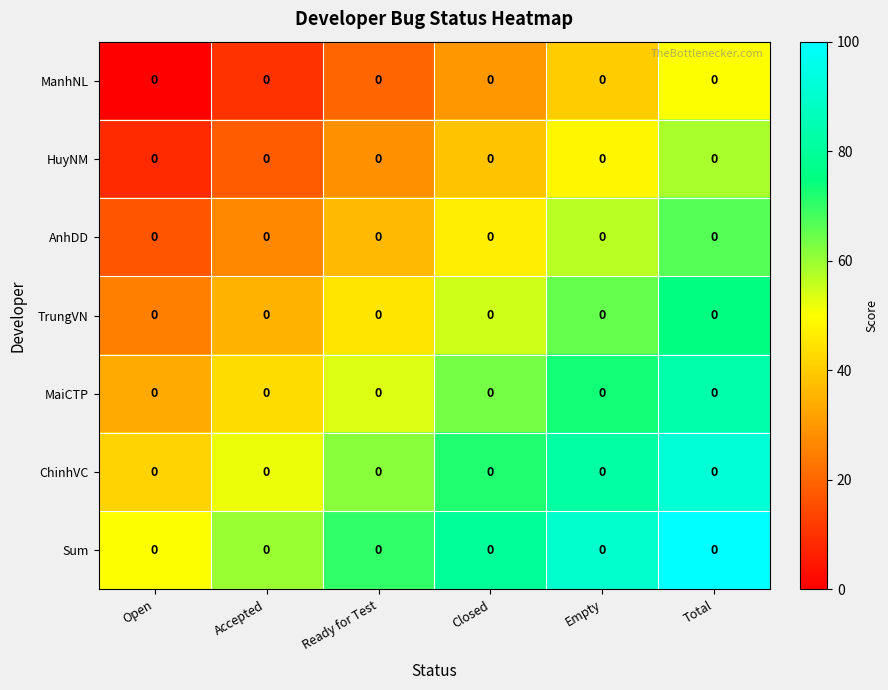

At how many categories does at least one series exceed 66?

4